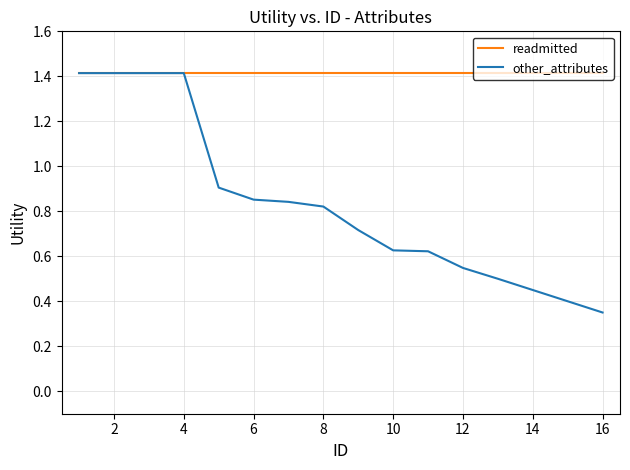

List the series in order of their overall mean, highest first.

readmitted, other_attributes